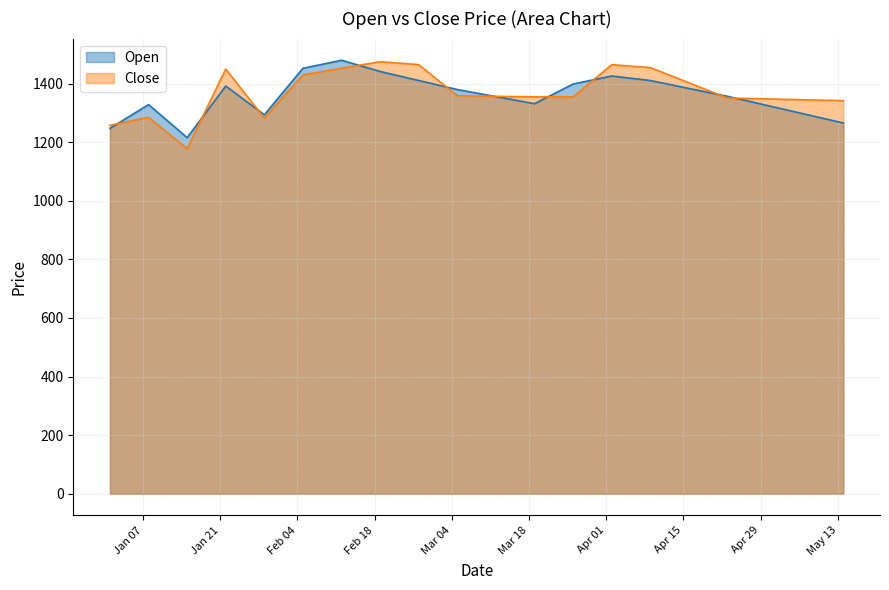

Reading right to left, what are all the values shown in this chart?

Open: 1265.8	1296.2	1326.5	1356.9	1383.8	1410.8	1426.3	1399.0	1331.7	1355.8	1380.0	1410.8	1441.8	1480.0	1452.6	1293.9	1392.1	1215.8	1328.7	1247.5
Close: 1342.0	1345.0	1348.0	1351.0	1403.0	1455.0	1465.0	1355.0	1355.0	1356.8	1358.7	1465.0	1475.0	1452.8	1430.0	1282.3	1450.0	1177.8	1285.2	1258.0